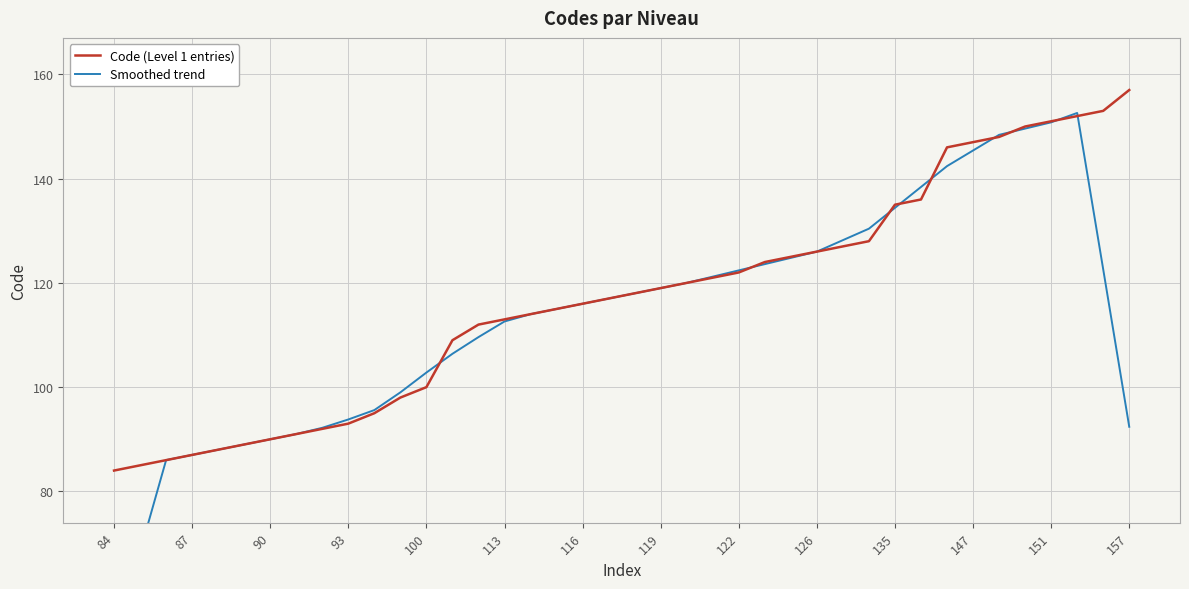

Is this an area chart (filled region under the line)?

No